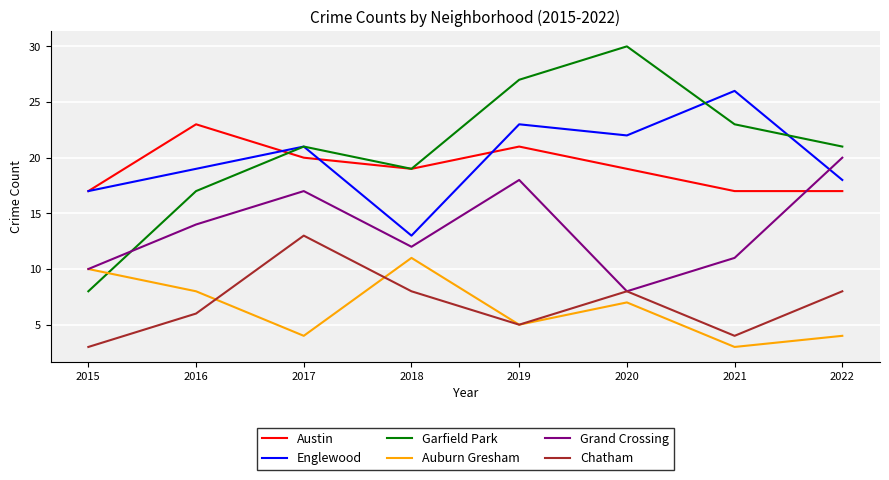

The Auburn Gresham series shows 11 at 2020. True or false?

False